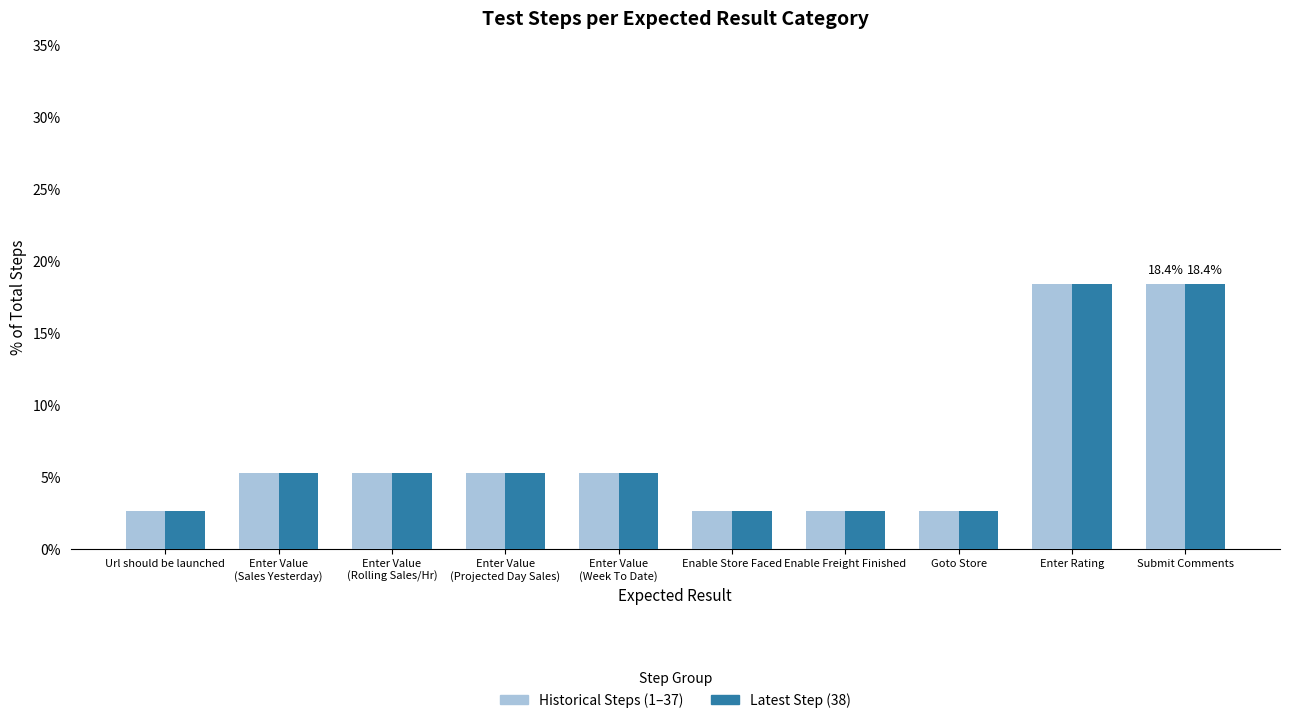

Reading left to right, what are all the values shown in this chart?

Historical Steps (1–37): 2.6	5.3	5.3	5.3	5.3	2.6	2.6	2.6	18.4	18.4
Latest Step (38): 2.6	5.3	5.3	5.3	5.3	2.6	2.6	2.6	18.4	18.4